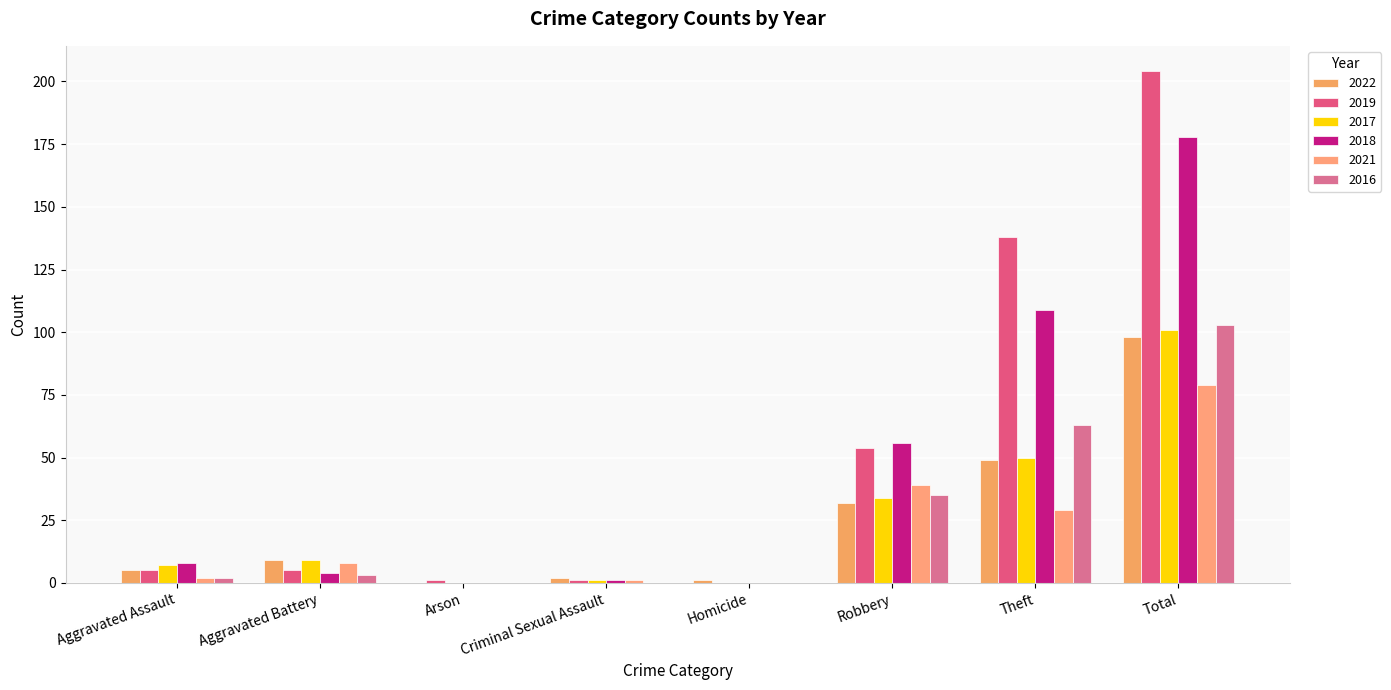

Between Robbery and Arson, which is larger?

Robbery